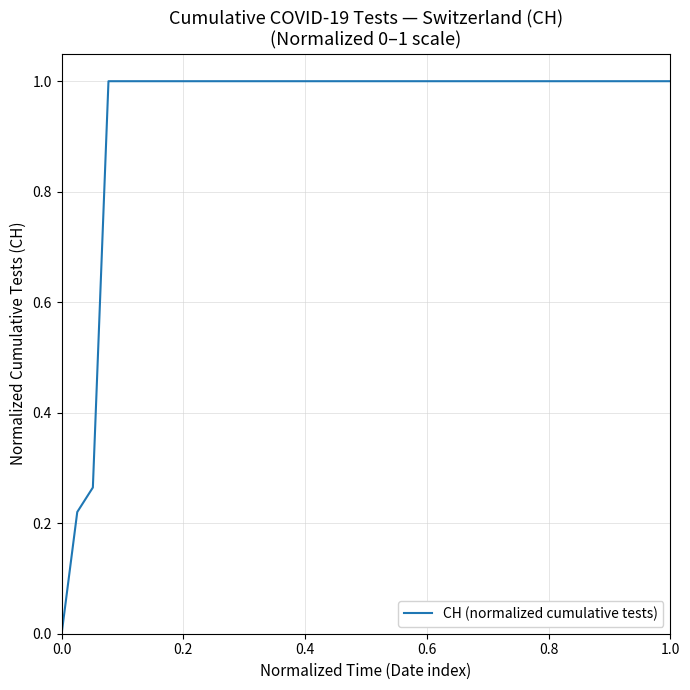

How many lines are shown in the chart?

1